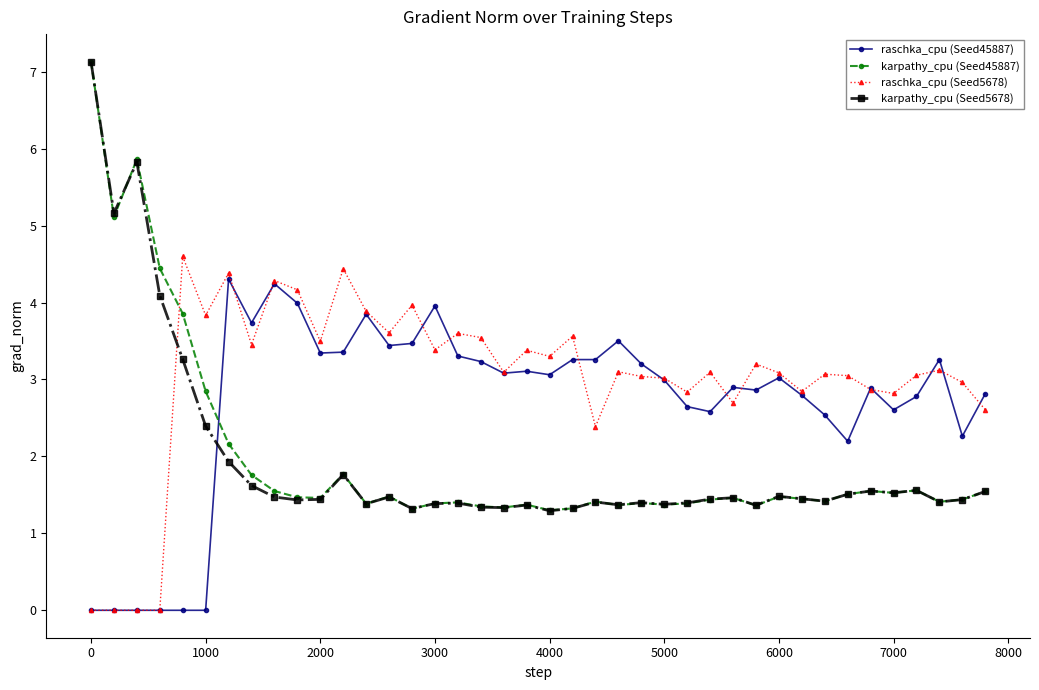

What is the sum of all raschka_cpu (Seed45887) values?

107.8